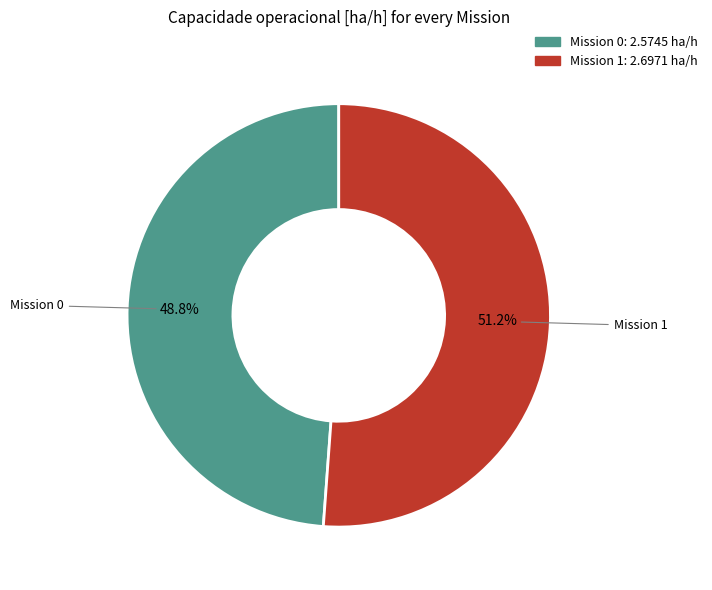

Does any single category account for the majority?

Yes